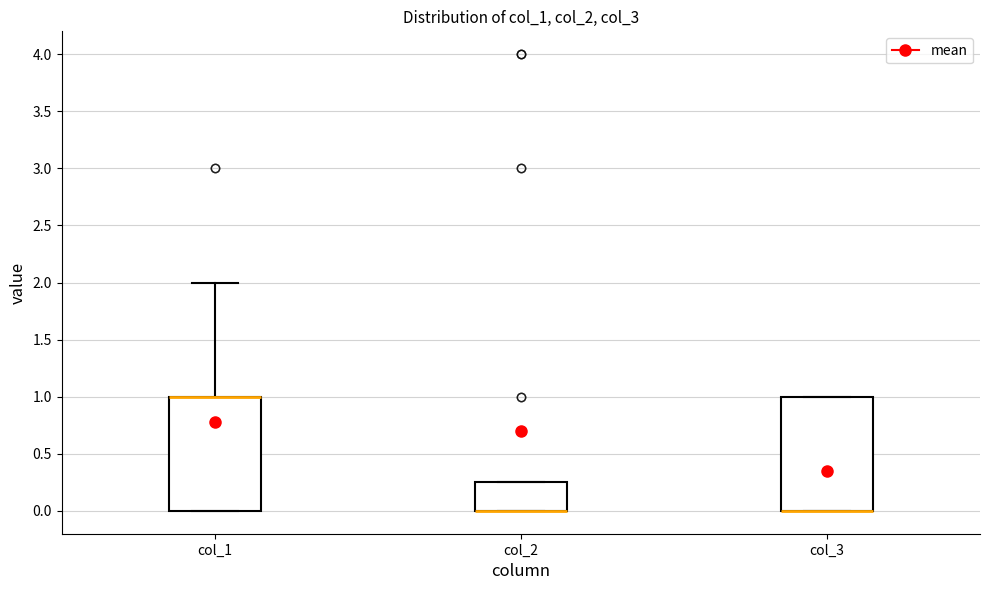

Reading left to right, transcribe this box plot: for each box, give where its median line is, the range the box spans, and where its two whiskers end, as read against the y-axis. The values are not printed on the chart, so give them approximately, as read against the axis.

col_1: median 1.00 (drawn on the box's upper edge), box 0.00 to 1.00, whiskers 0.00 to 2.00
col_2: median 0.00 (drawn on the box's lower edge), box 0.00 to 0.25, whiskers 0.00 to 0.25
col_3: median 0.00 (drawn on the box's lower edge), box 0.00 to 1.00, whiskers 0.00 to 1.00